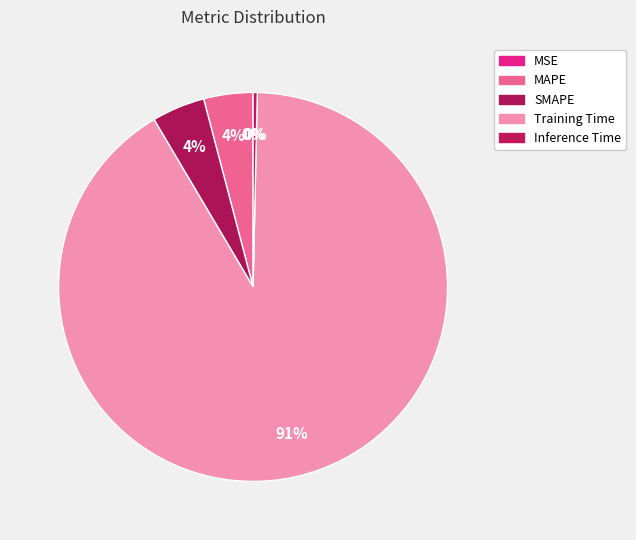

The MSE slice represents 0% of the pie. True or false?

True